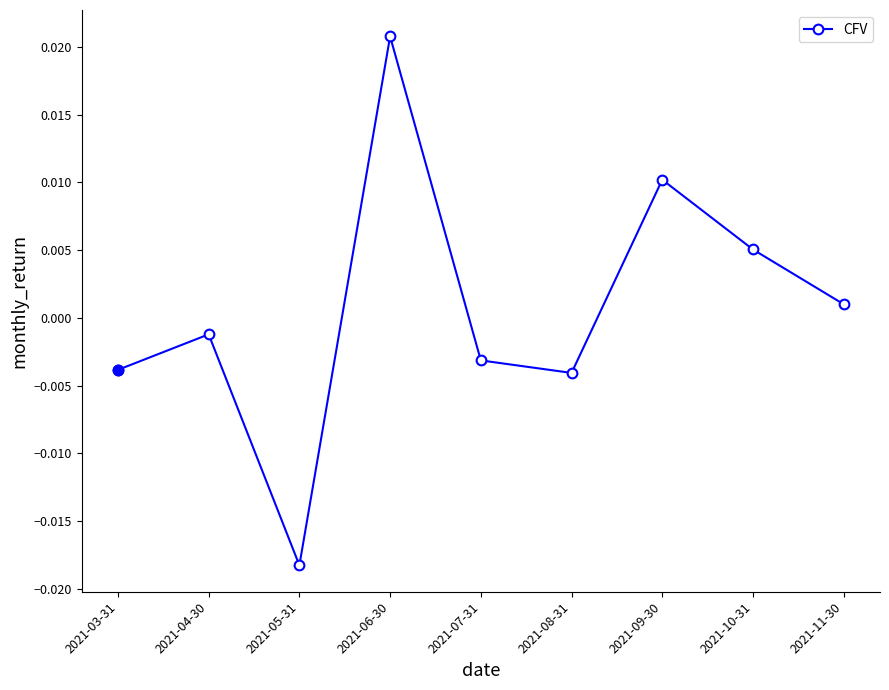

Which label corresponds to the smallest value in the chart?

2021-05-31